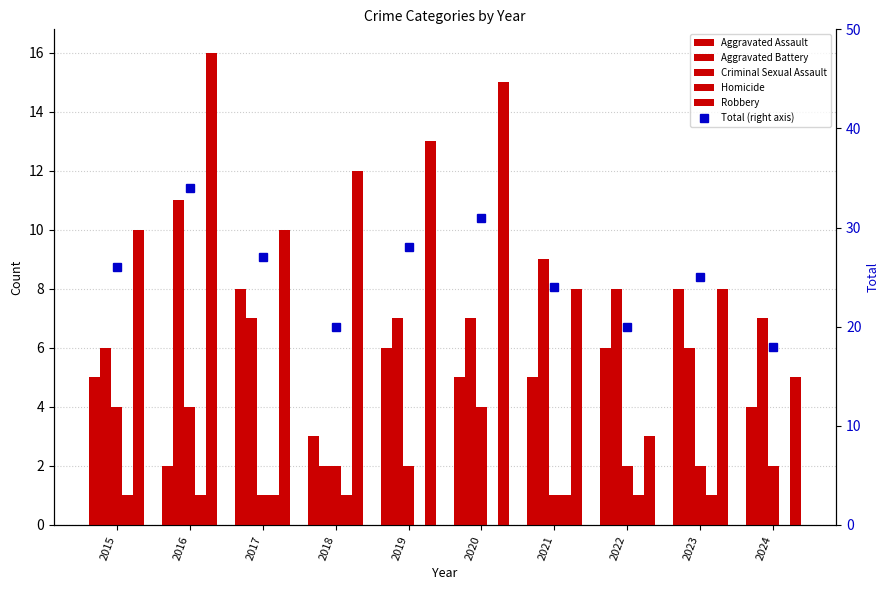

At which label does Aggravated Assault reach its minimum?

2016